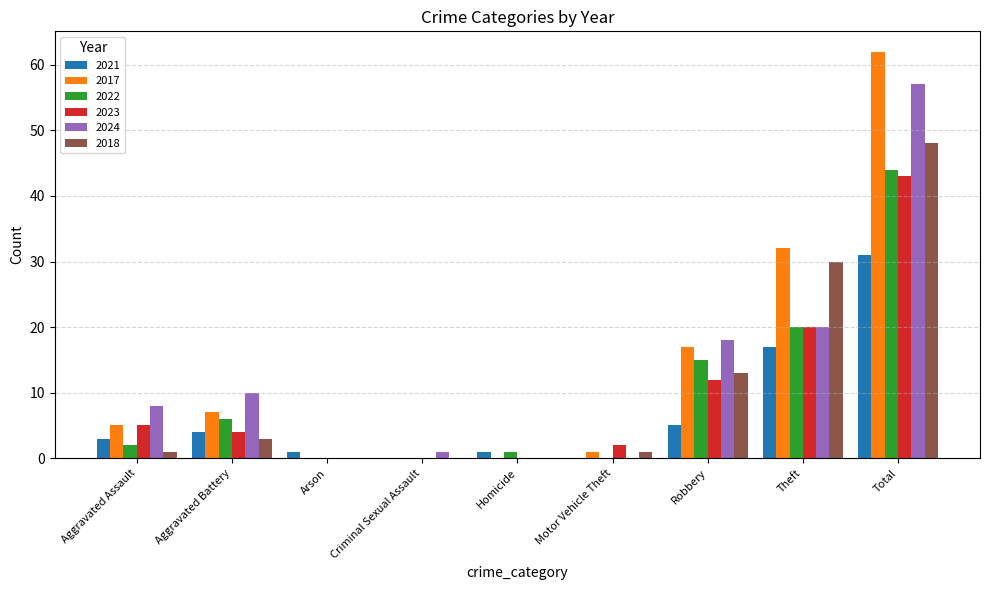

At which label does 2021 reach its peak?

Total